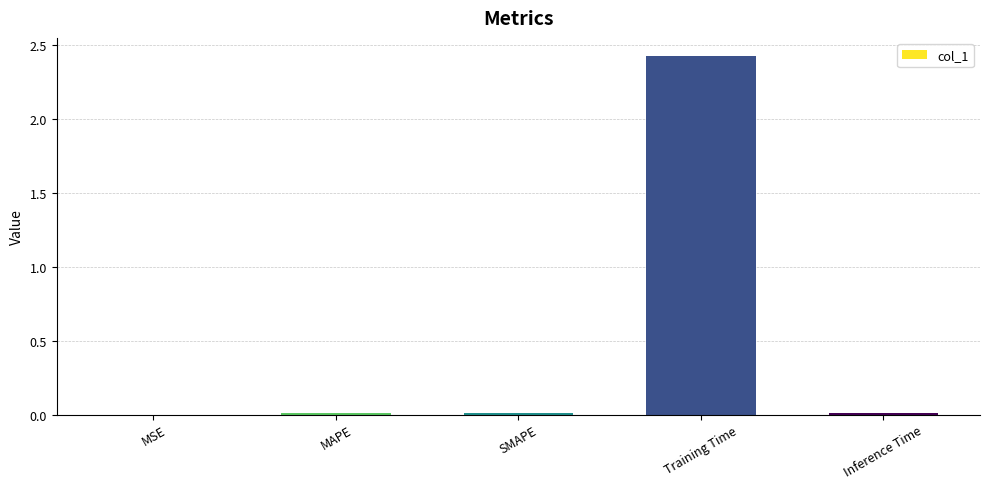

Is it true that the value at MAPE is 0.0?

True